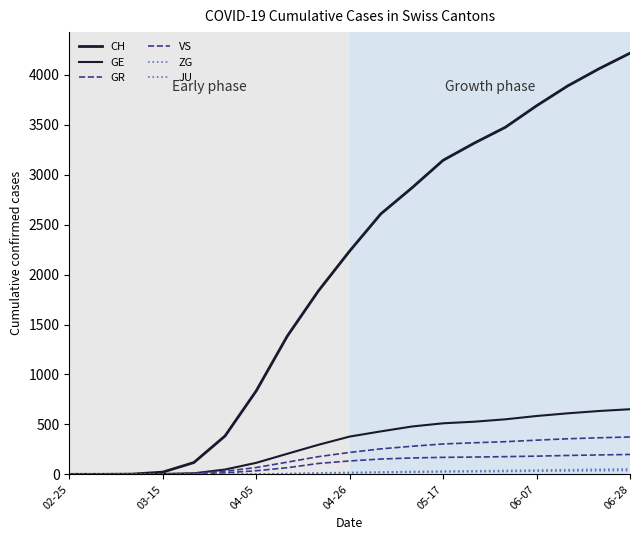

True or false: ZG and GE cross at least once.

False